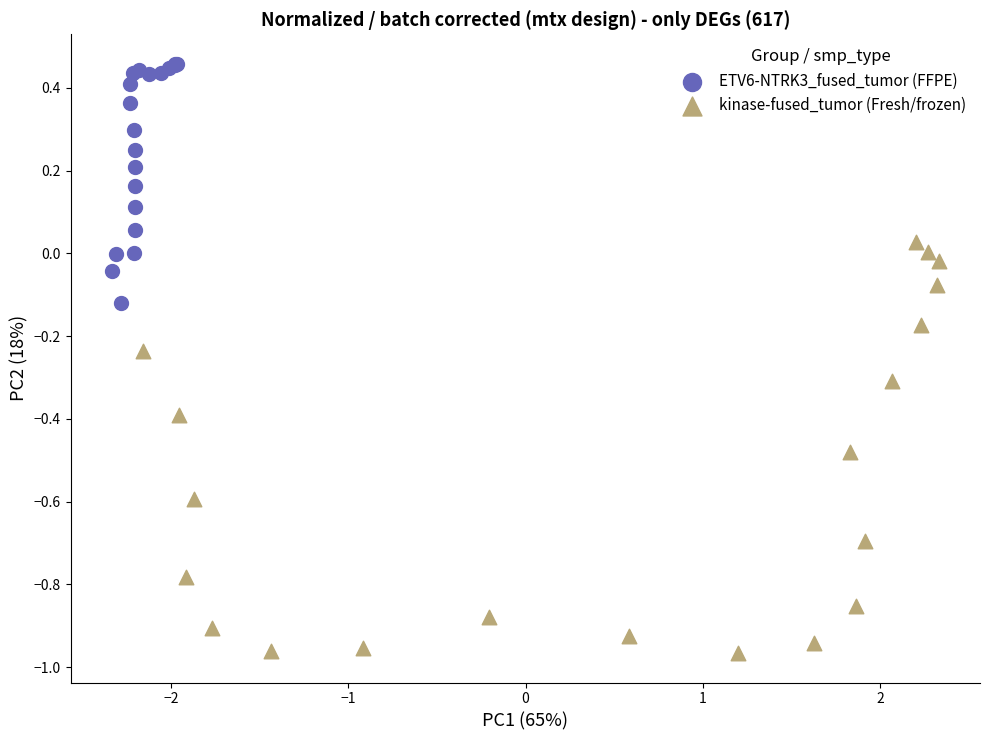

What are all the series names shown in the legend?

ETV6-NTRK3_fused_tumor (FFPE), kinase-fused_tumor (Fresh/frozen)